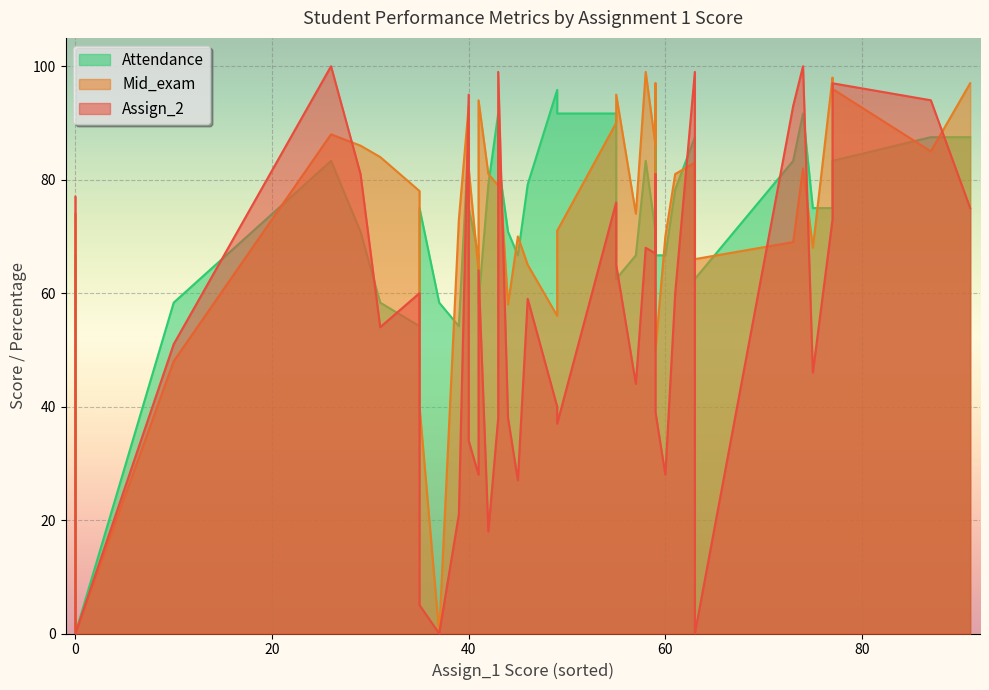

Between 9 and 17, which series saw the biggest shift?

Assign_2